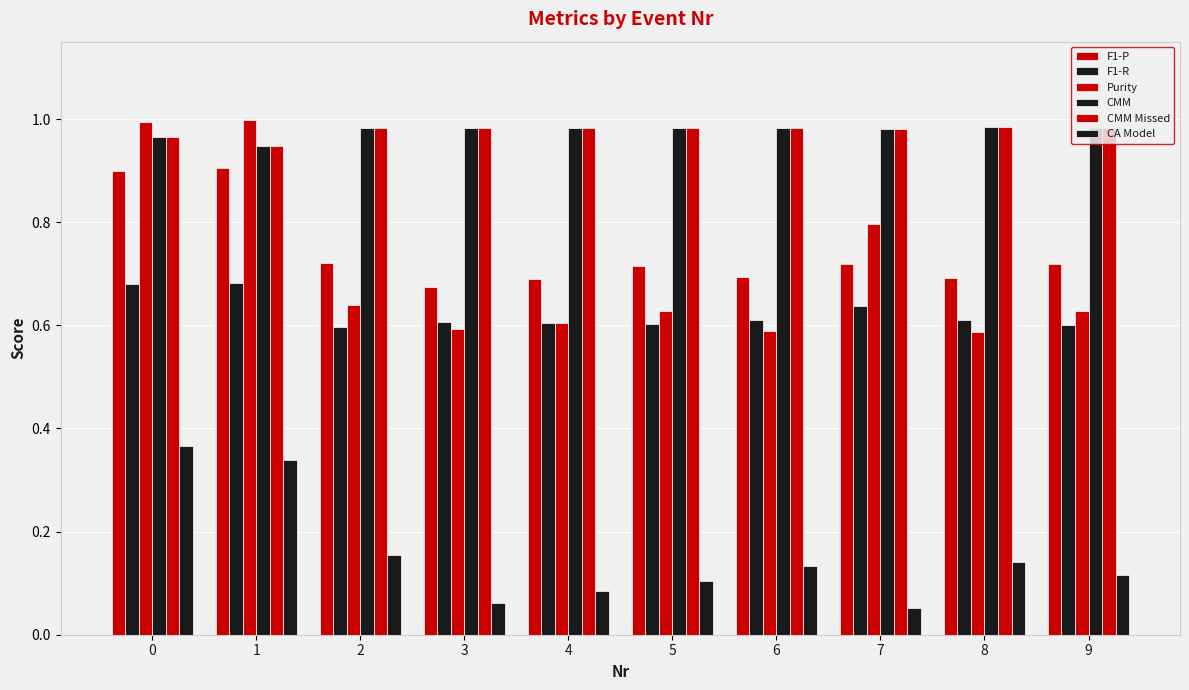

How many bars are there in total?

60